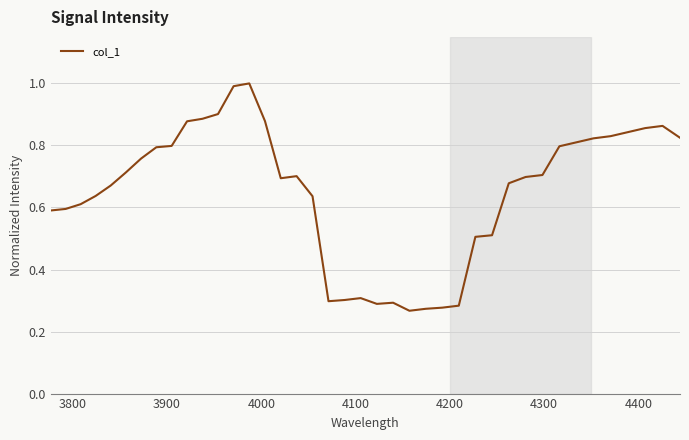

What is the maximum value shown in the chart?

1.0